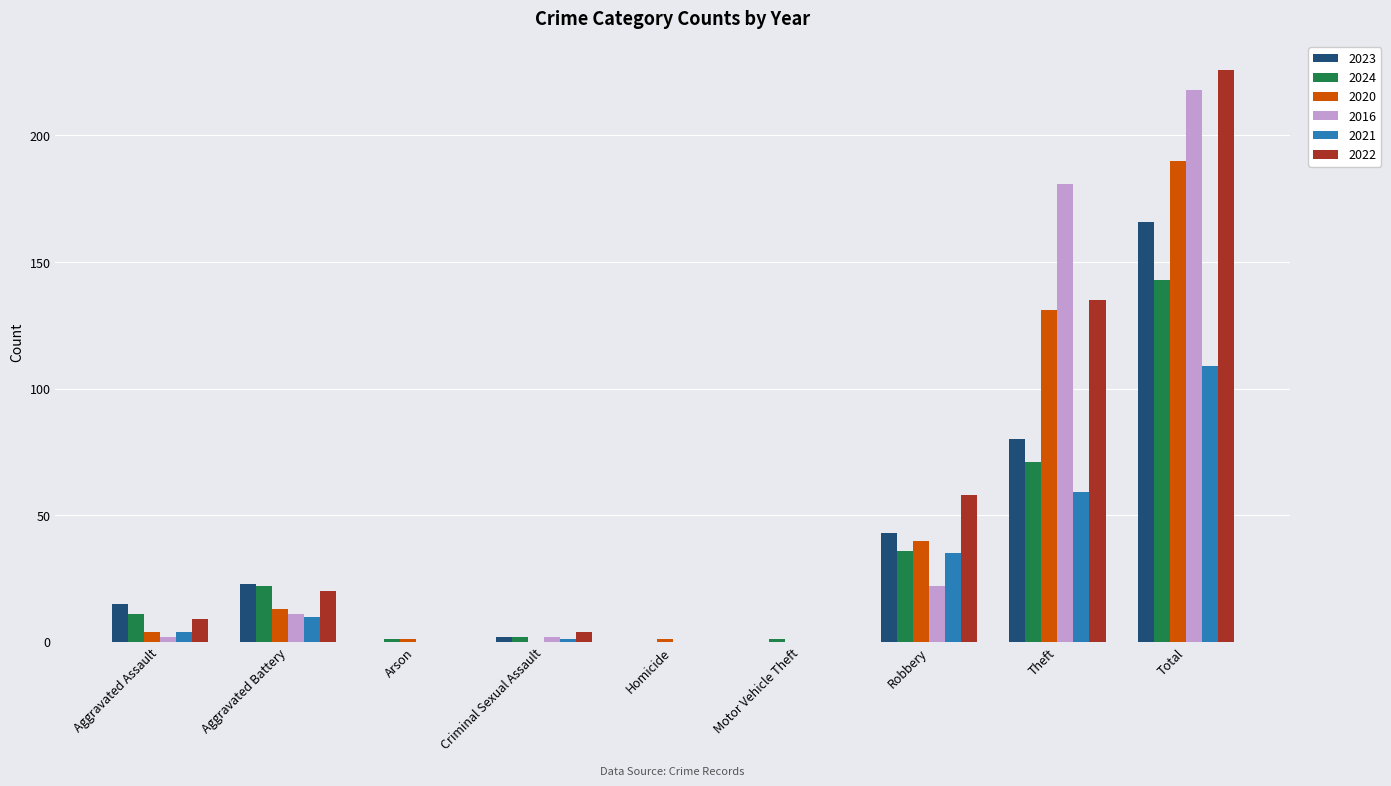

What is the spread (max minus min) of values at Aggravated Battery?

13